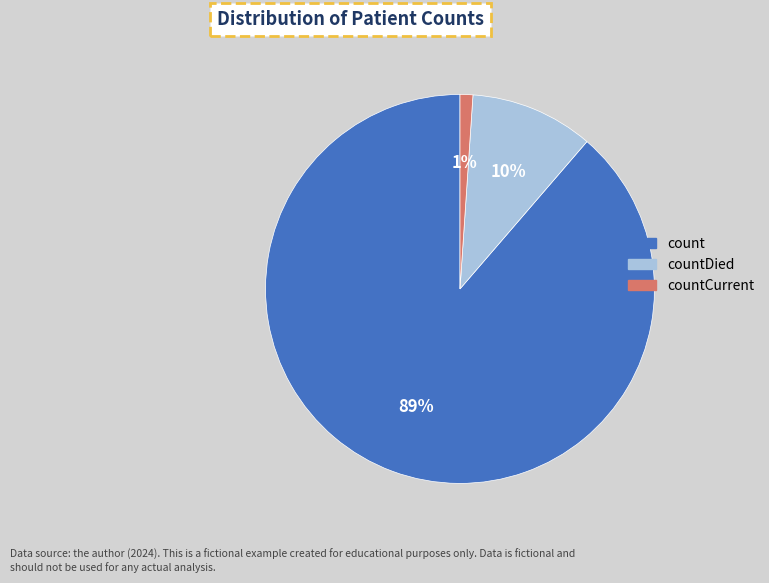

To the nearest percent, what is the average slice percentage?

33%